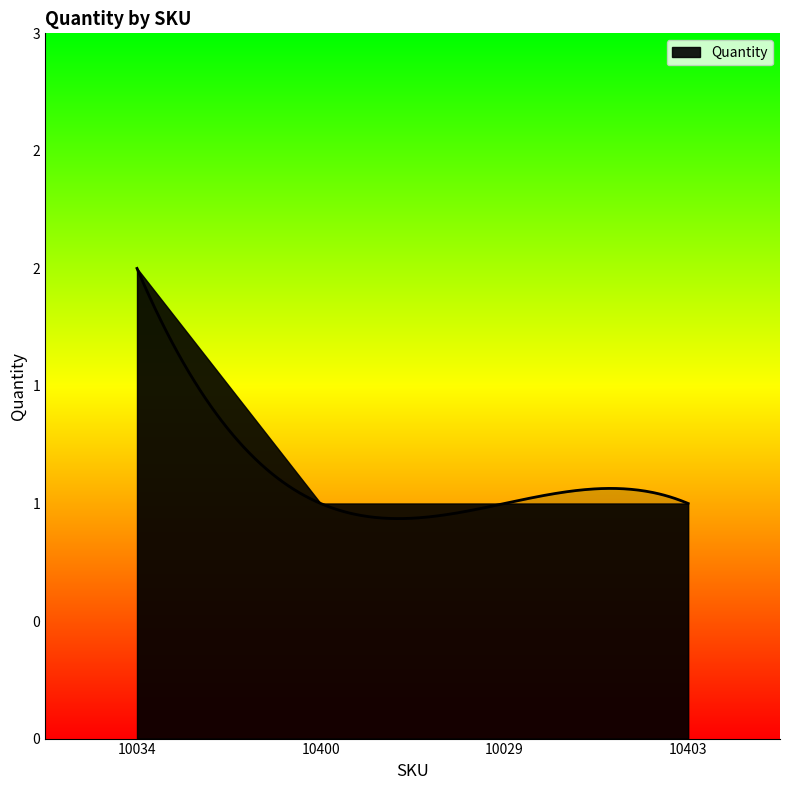

What is the difference between the maximum and minimum values?

1